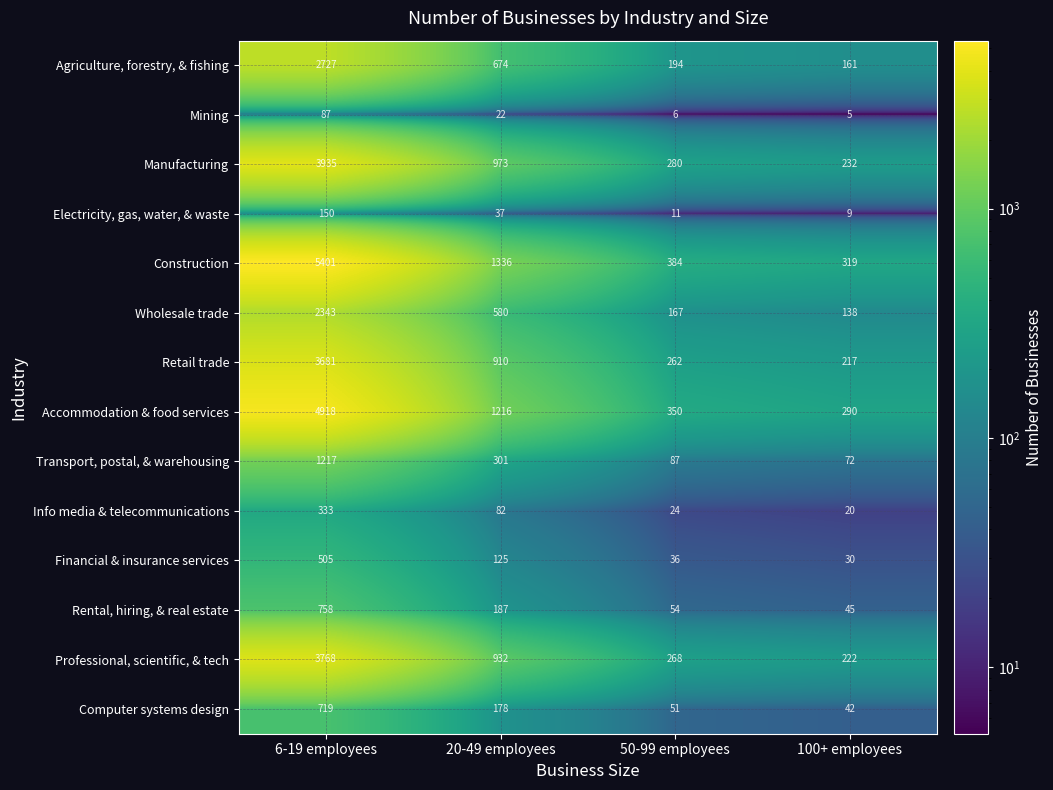

At 50-99 employees, list the series in order from largest to smallest.

Construction, Accommodation & food services, Manufacturing, Professional, scientific, & tech, Retail trade, Agriculture, forestry, & fishing, Wholesale trade, Transport, postal, & warehousing, Rental, hiring, & real estate, Computer systems design, Financial & insurance services, Info media & telecommunications, Electricity, gas, water, & waste, Mining